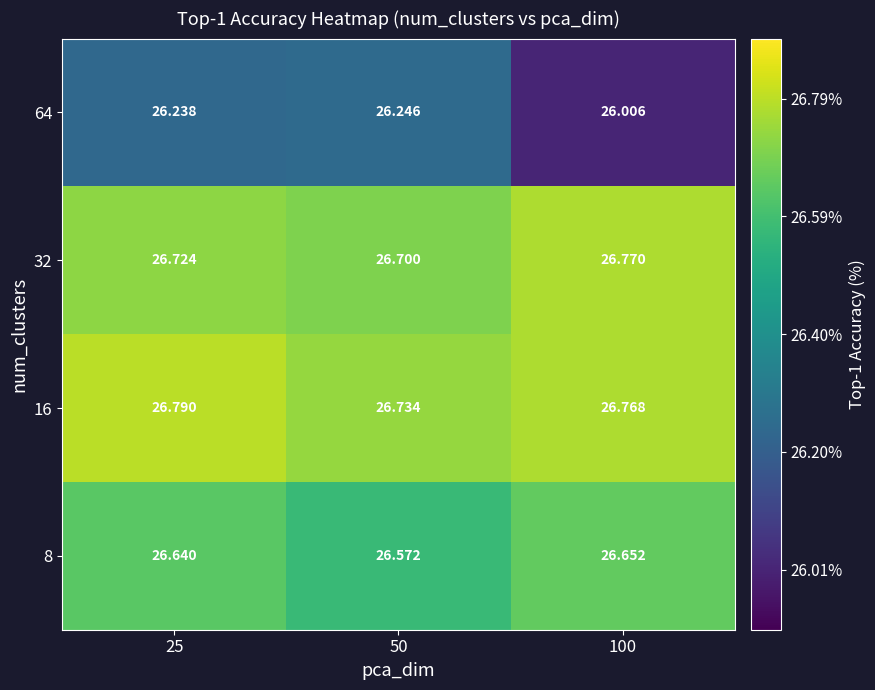

Is the value of 16 at 50 greater than the value of 8 at 25?

Yes